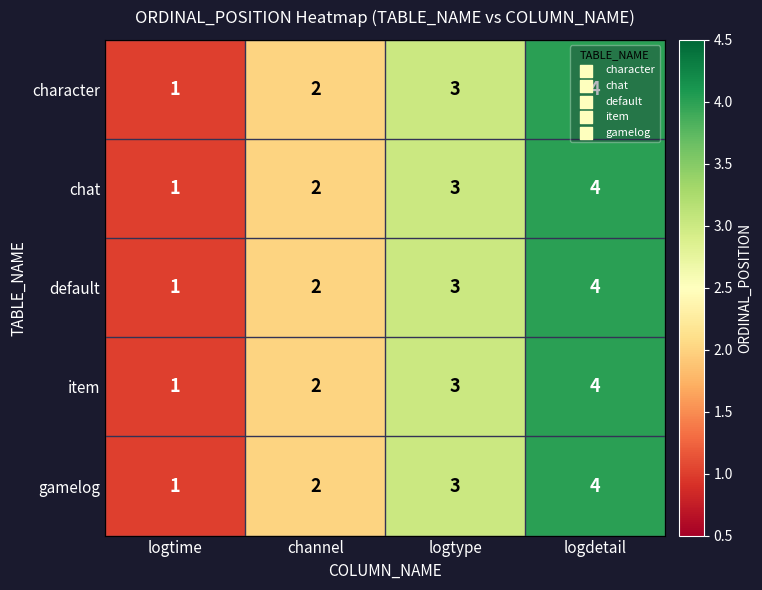

What is the sum of all gamelog values?

10